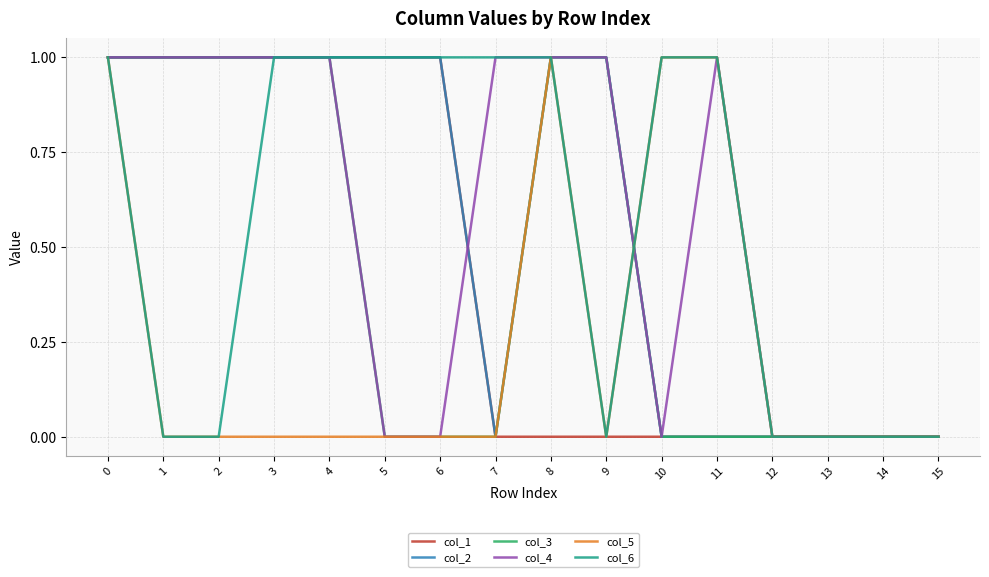

True or false: col_1 has a value of -1 at 8.

False